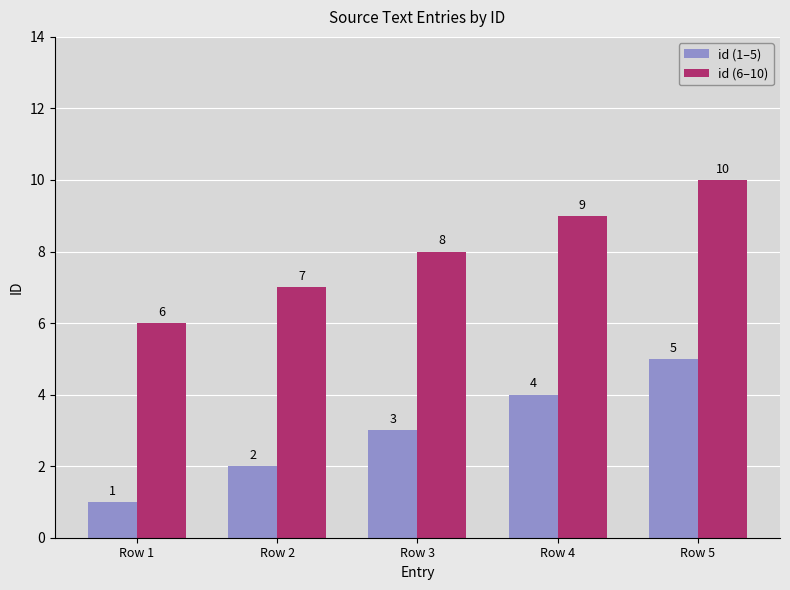

What is the sum of the id (1–5) values at Row 1 and Row 2?

3